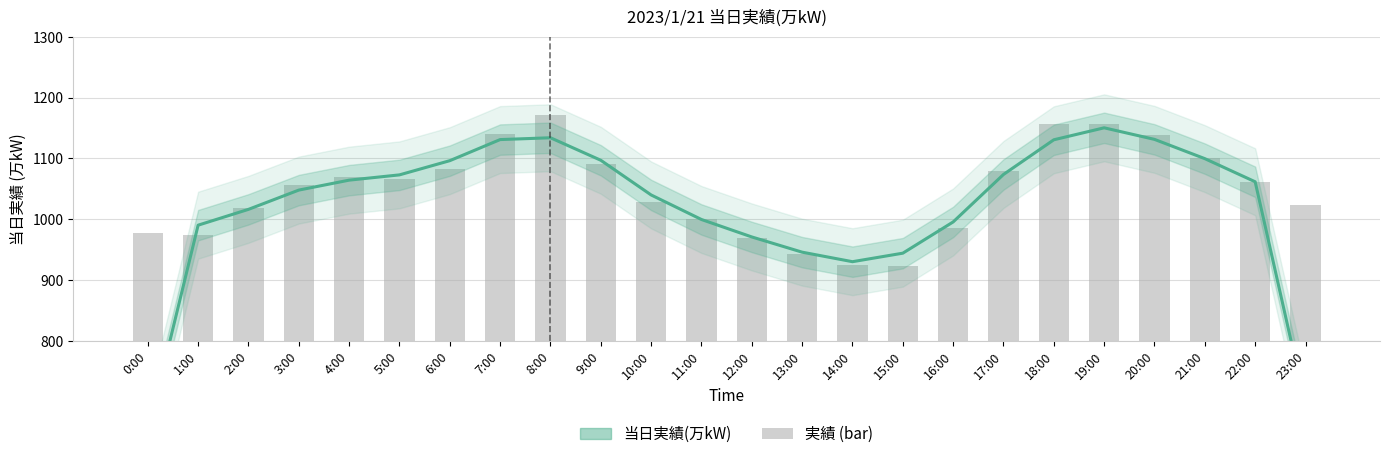

What position from the right is 18:00?

6